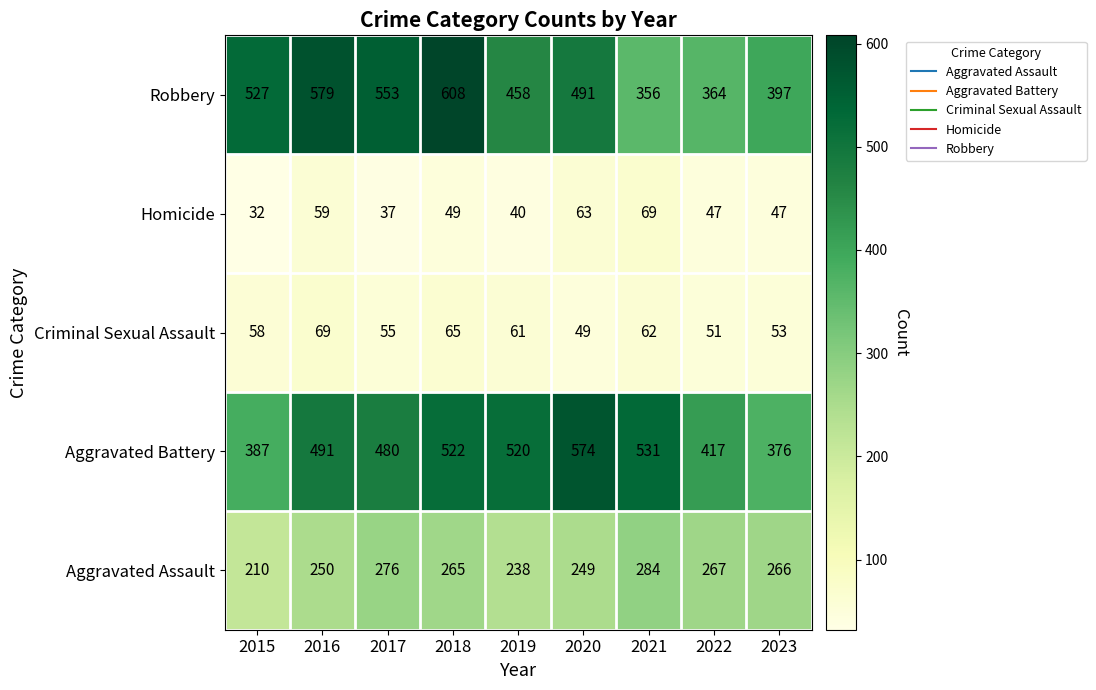

The value of Criminal Sexual Assault at 2015 is 85. True or false?

False